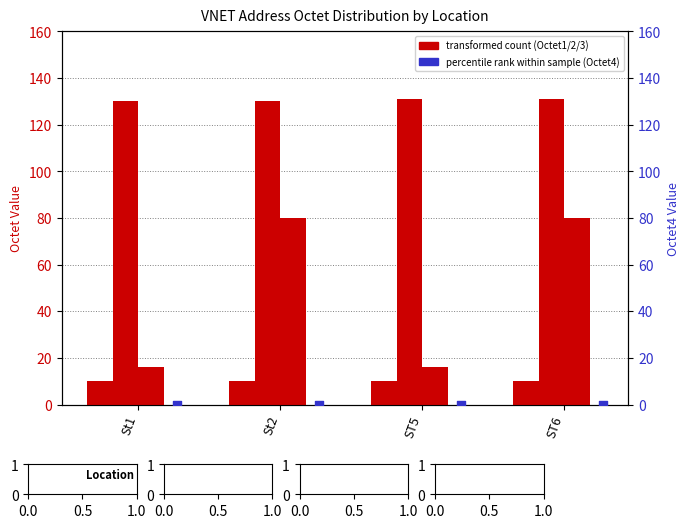

Which series contains the lowest Y value?

Octet4